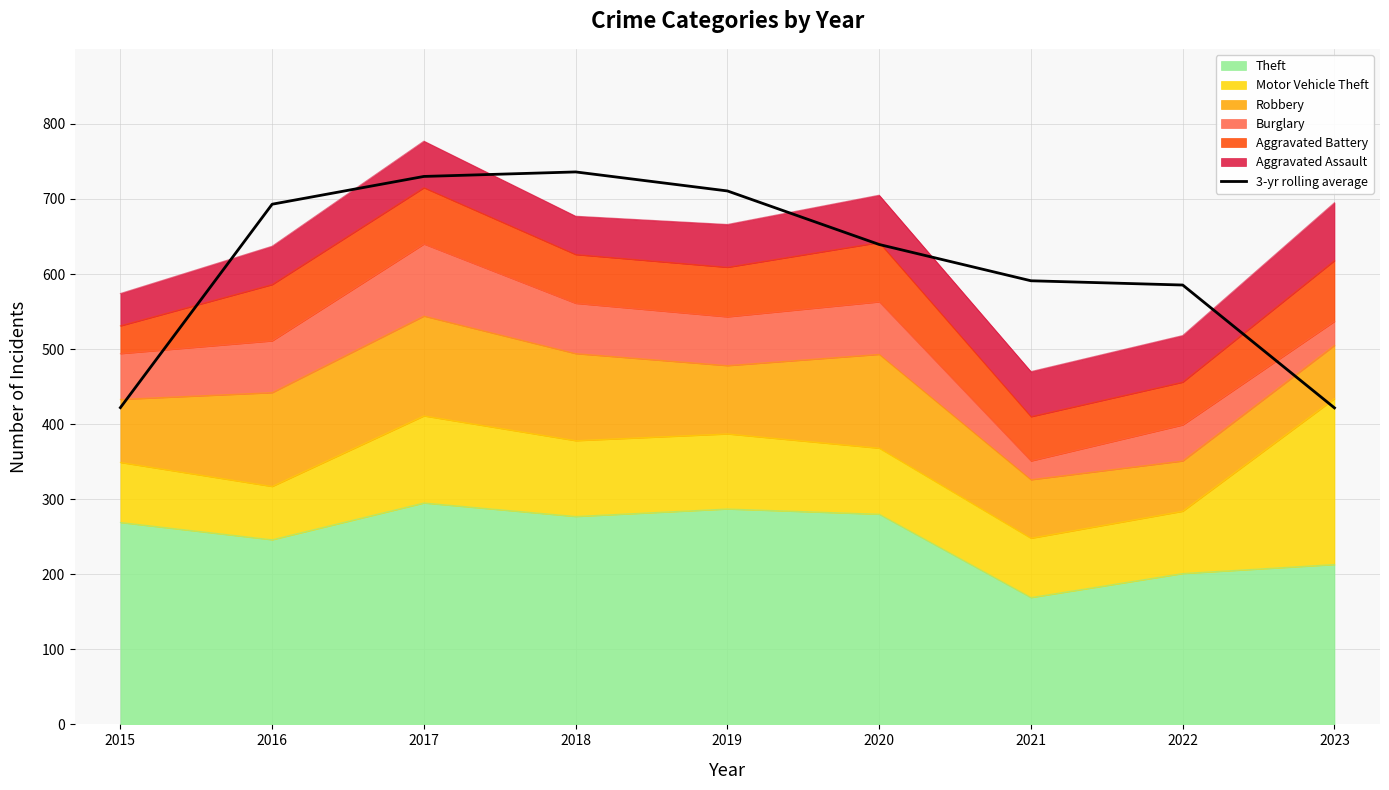

Reading left to right, list all the values displayed in this chart.

422.0	693.0	730.0	736.0	710.7	639.3	591.0	585.3	421.7